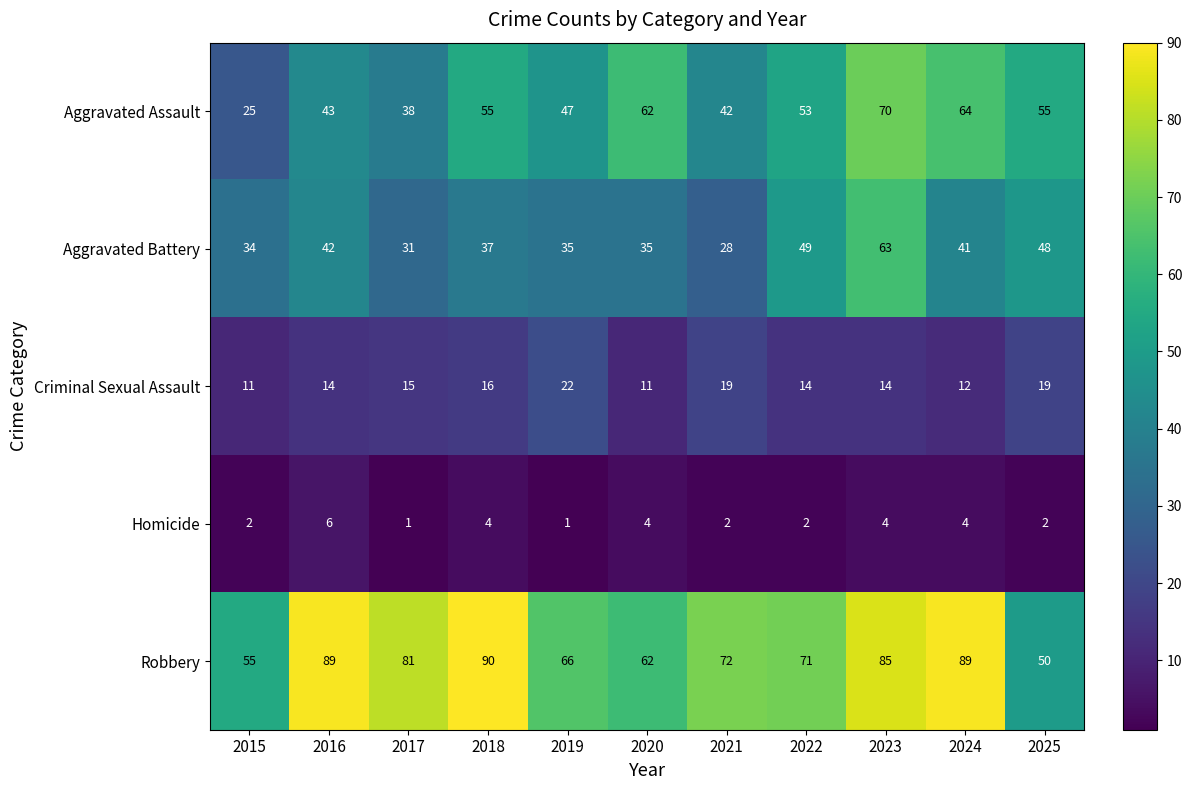

What is the difference between the maximum and minimum values in the Robbery series?

40